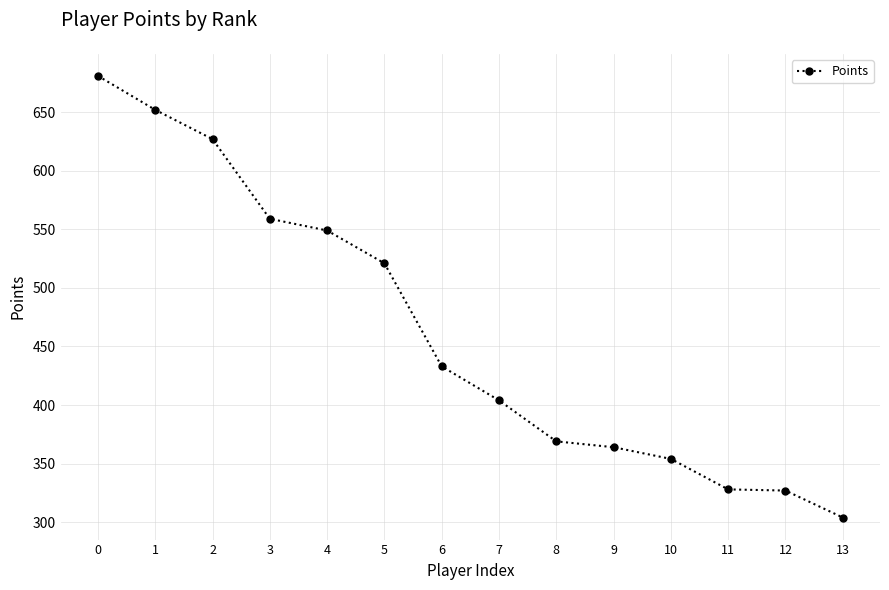

What is the difference between the values at 10 and 5?

167